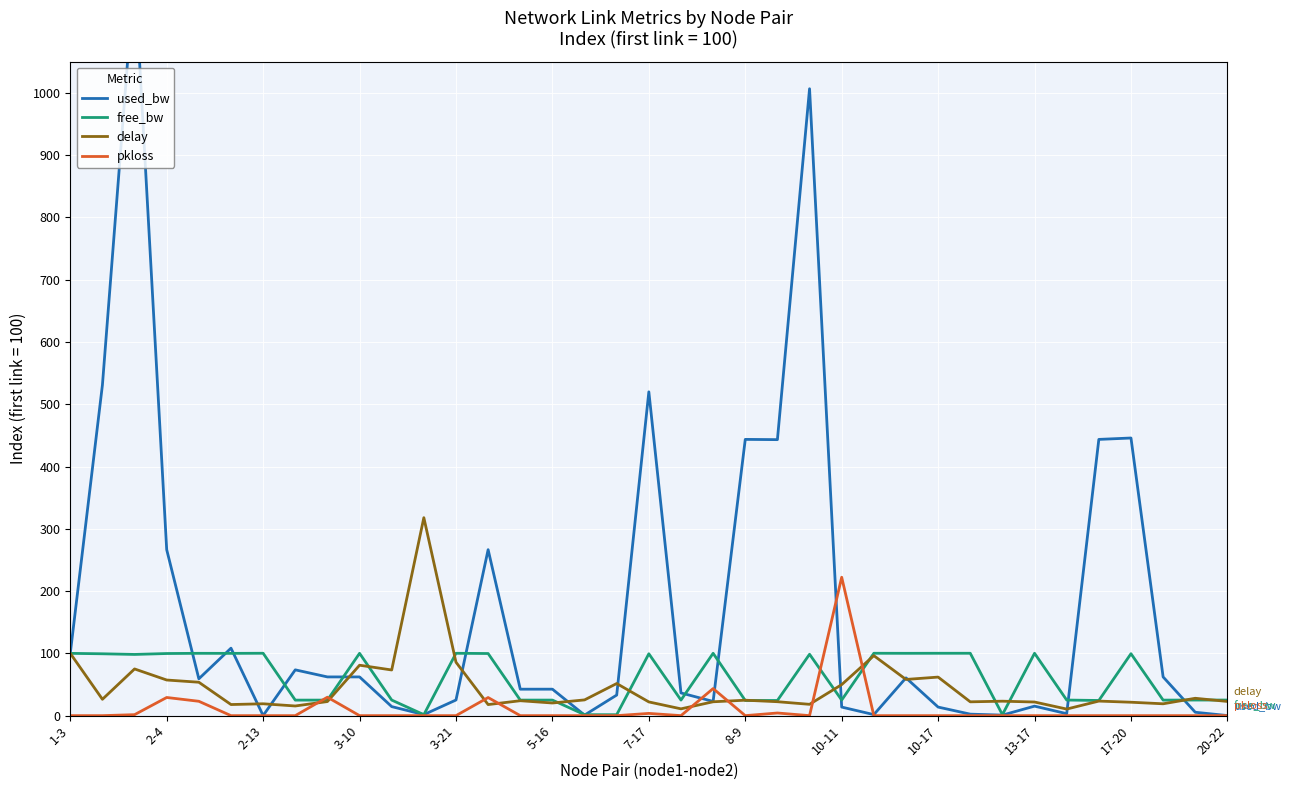

What is the label of the 23rd point from the right?

14